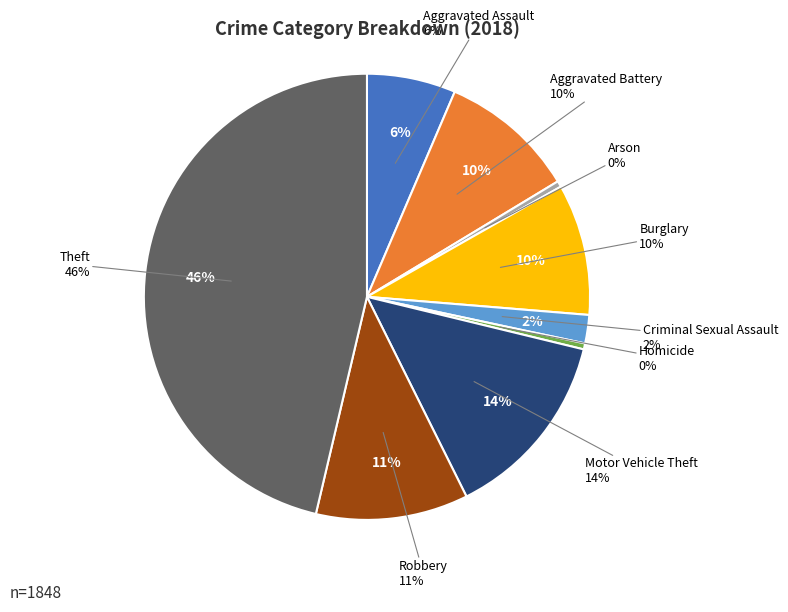

Which category has the smallest portion of the pie?

Arson